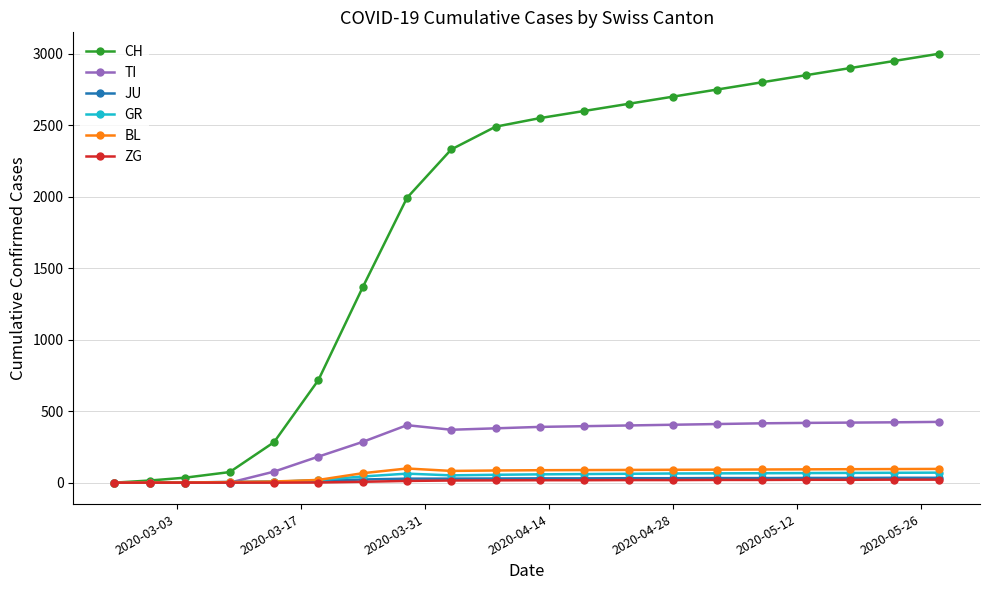

Which series has the largest total across all categories?

CH